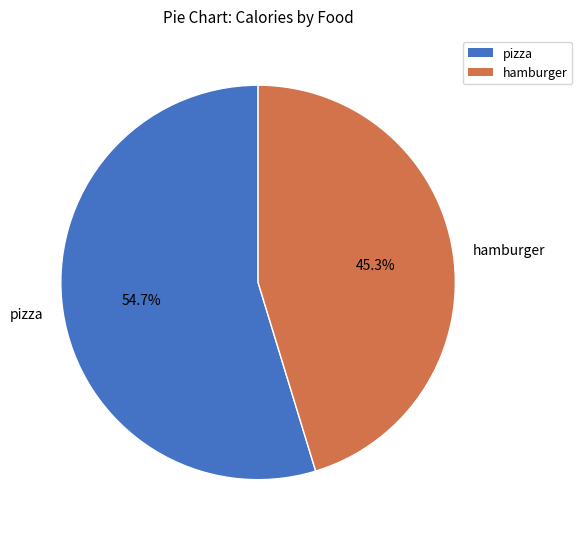

How many segments does this pie chart have?

2